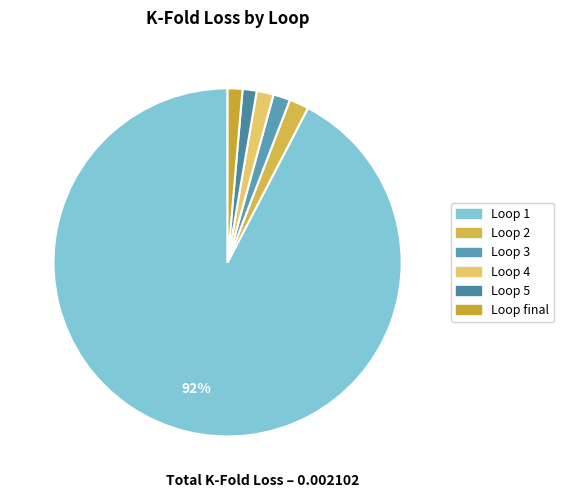

How many segments does this pie chart have?

6